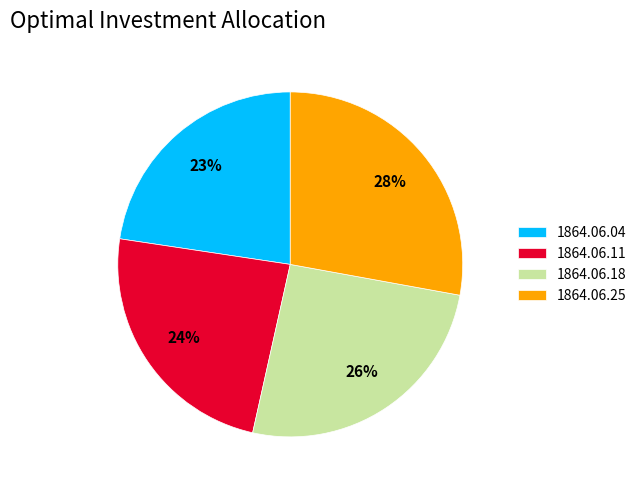

The 1864.06.18 slice represents 26% of the pie. True or false?

True